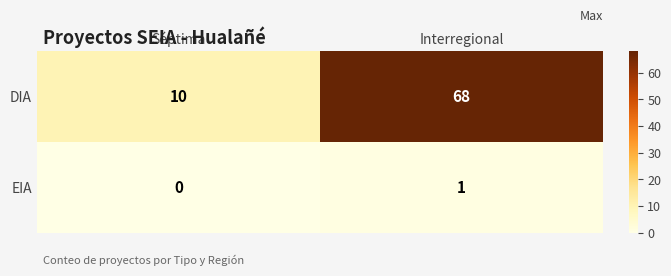

The DIA series shows 68 at Interregional. True or false?

True